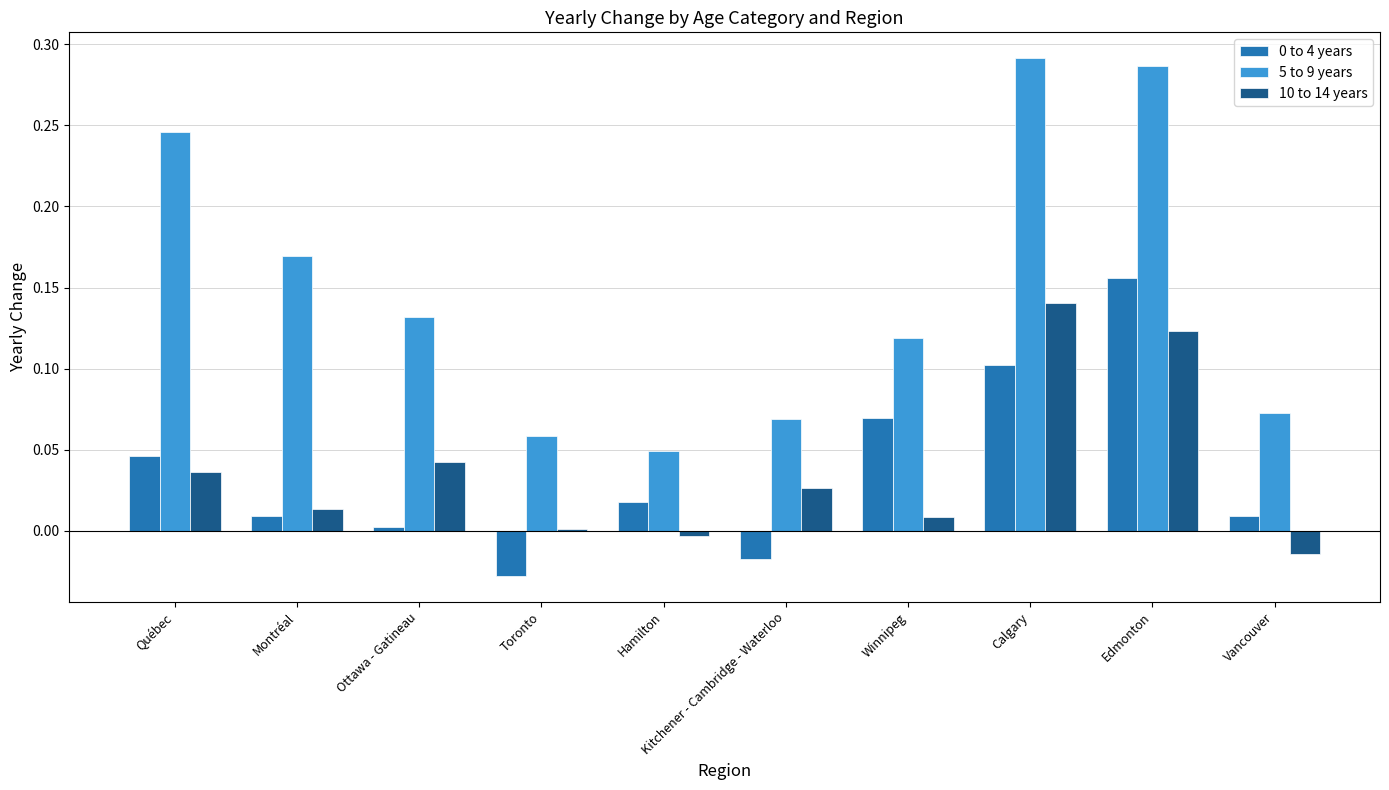

How many data points in 0 to 4 years are less than 0?

2